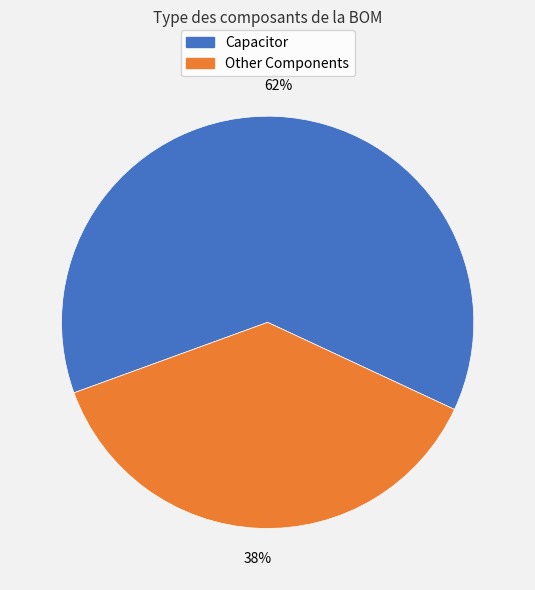

Is there any slice that represents more than half of the pie?

Yes